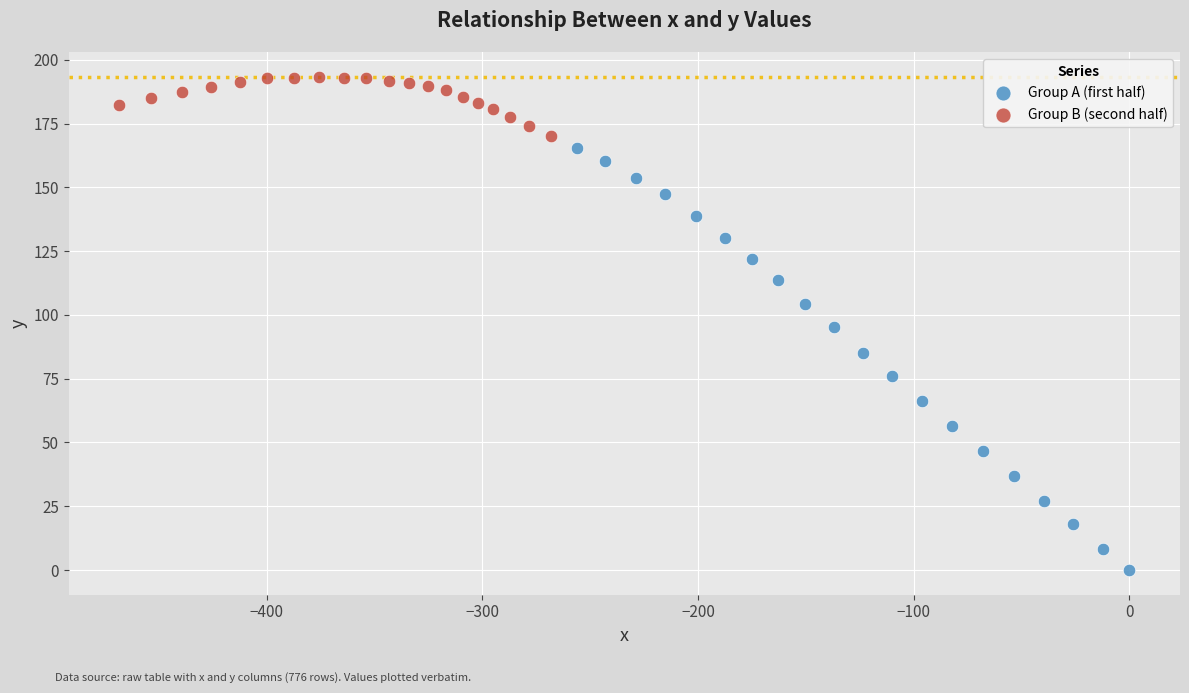

What are all the series names shown in the legend?

Group A (first half), Group B (second half)